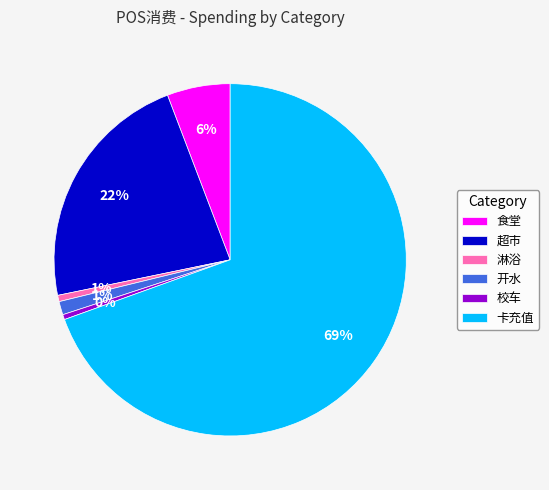

The 开水 slice represents 16% of the pie. True or false?

False